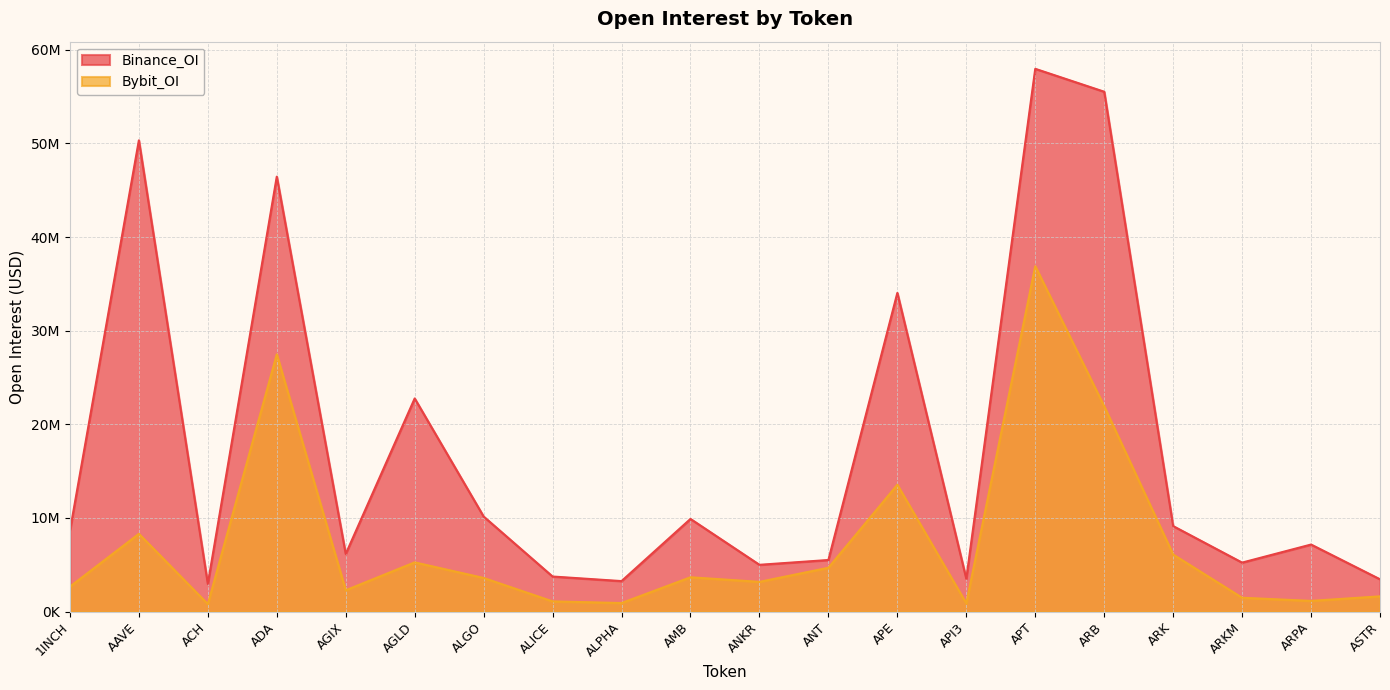

What is the average value of the Binance_OI series?

17543892